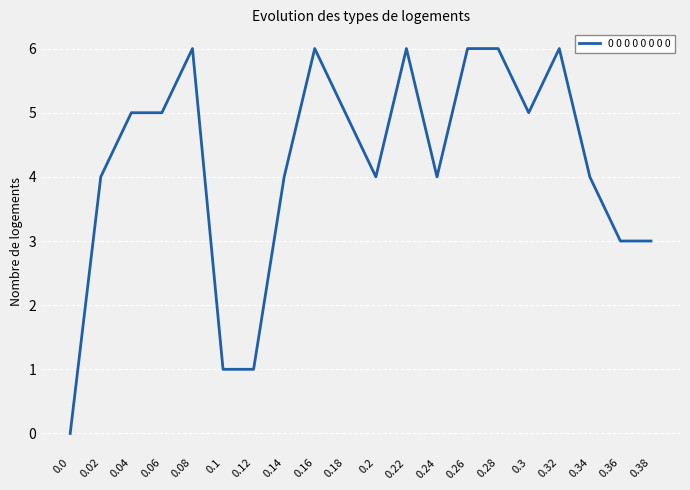

Read the value at 0.32.

6